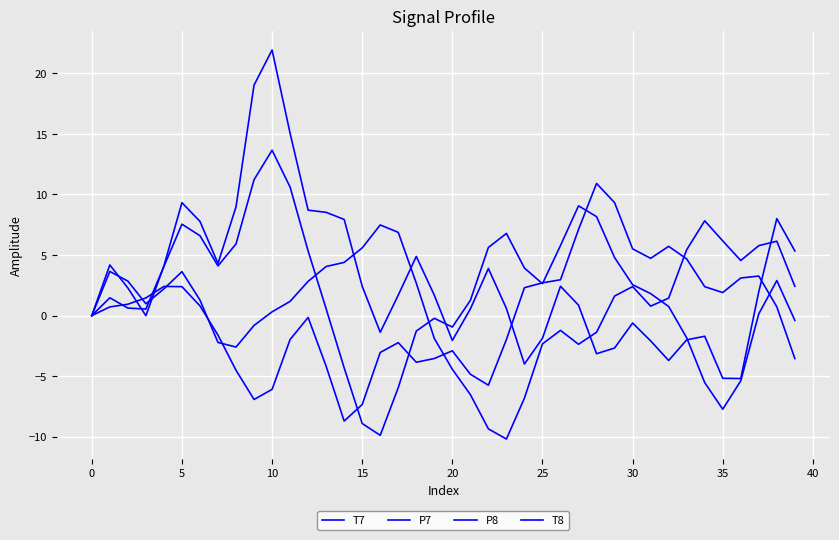

What is the label of the 1st point from the right?

39